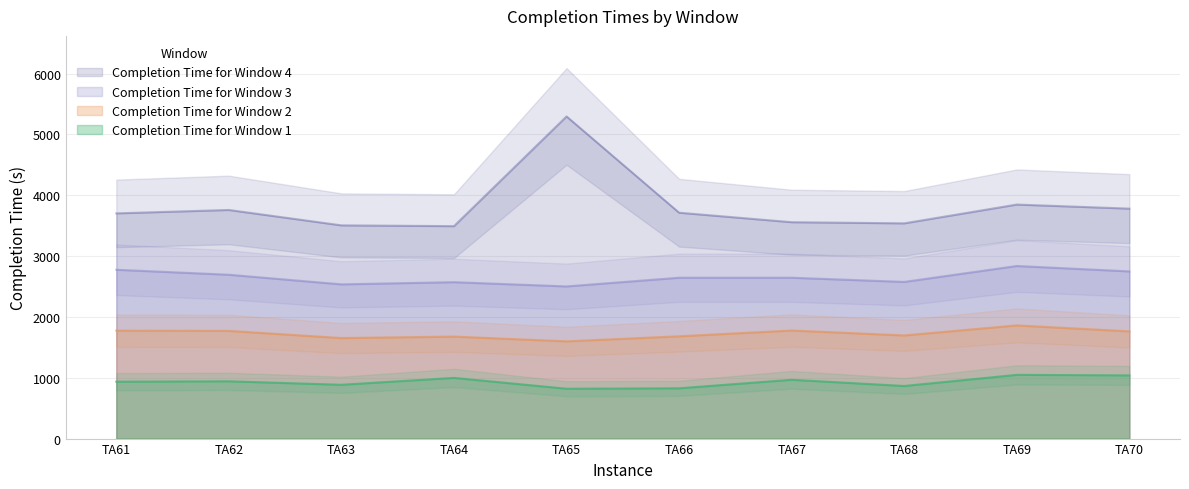

What are all the series names shown in the legend?

Completion Time for Window 1, Completion Time for Window 2, Completion Time for Window 3, Completion Time for Window 4